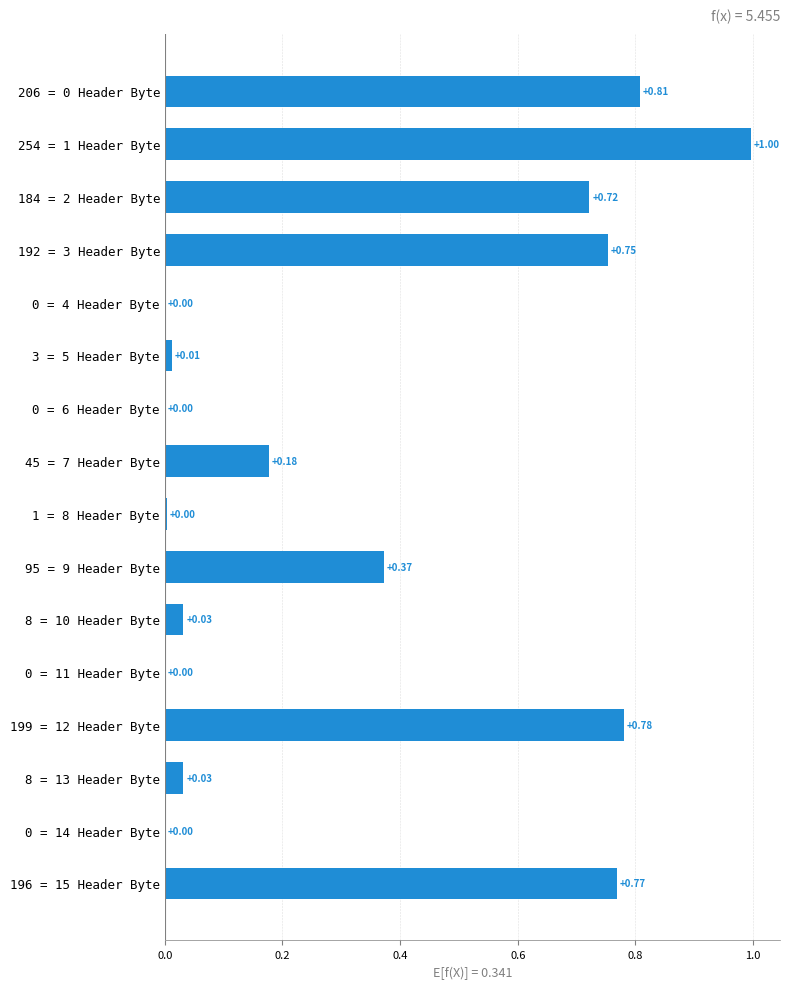

What is the sum of all values?

5.5